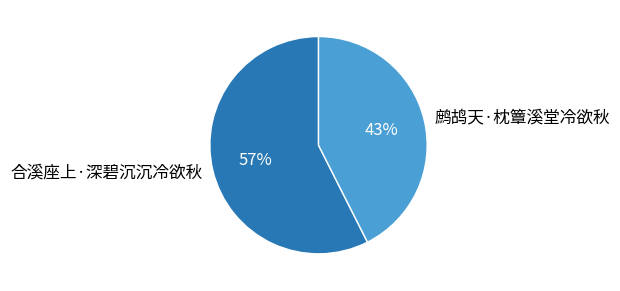

Which category has the biggest portion of the pie?

合溪座上·深碧沉沉冷欲秋